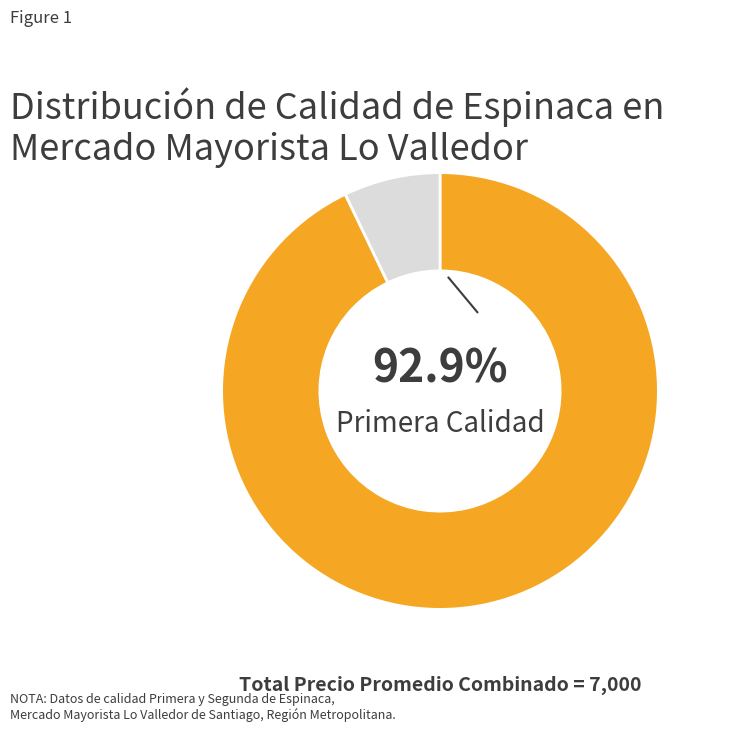

Does any single category account for the majority?

Yes